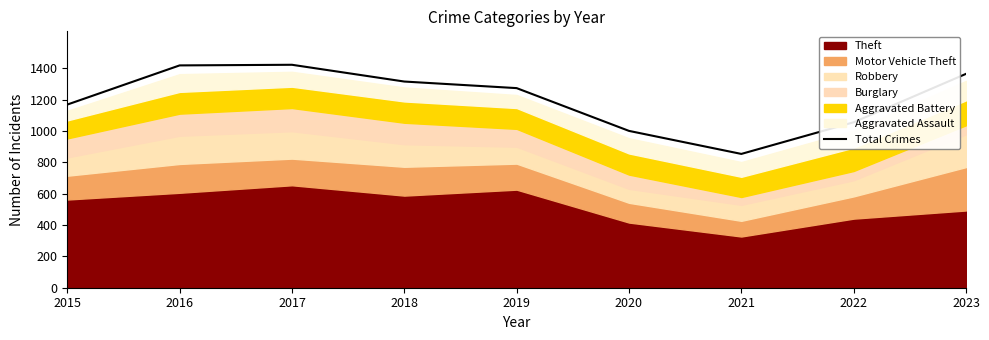

The chart shows a value of 1316 at 2018. True or false?

True